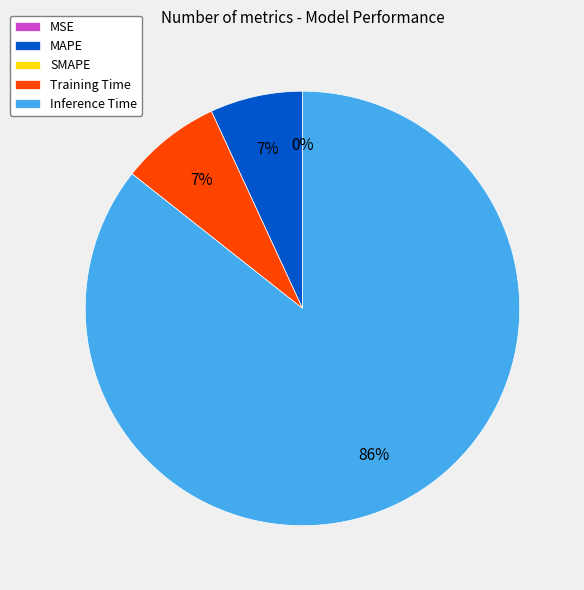

Is there a majority slice in this chart?

Yes